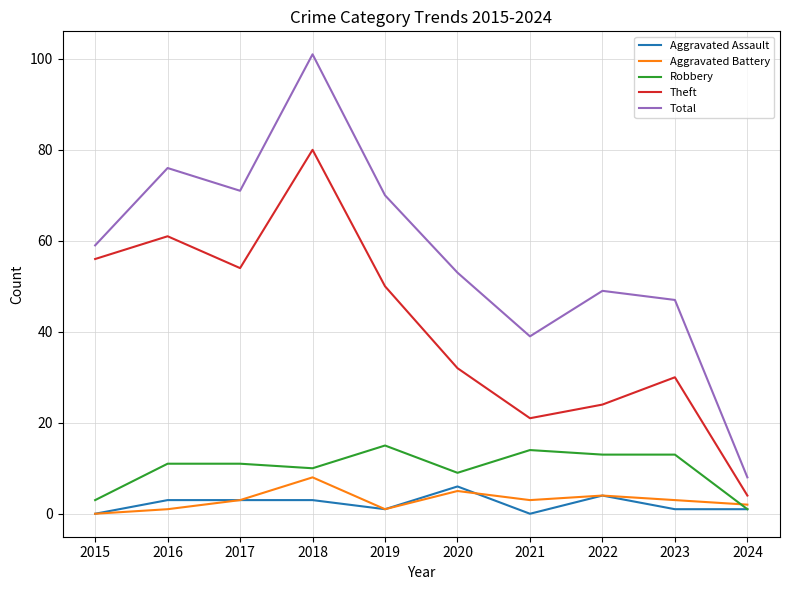

How many interior local peaks does the Theft series have?

3